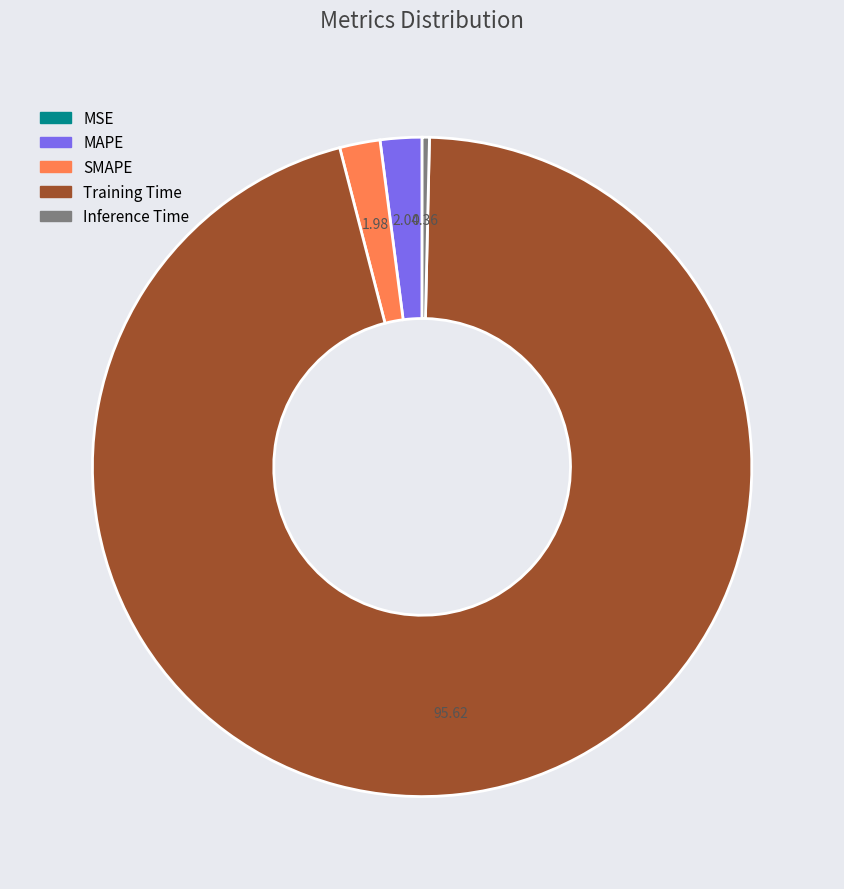

Does any single category account for the majority?

Yes